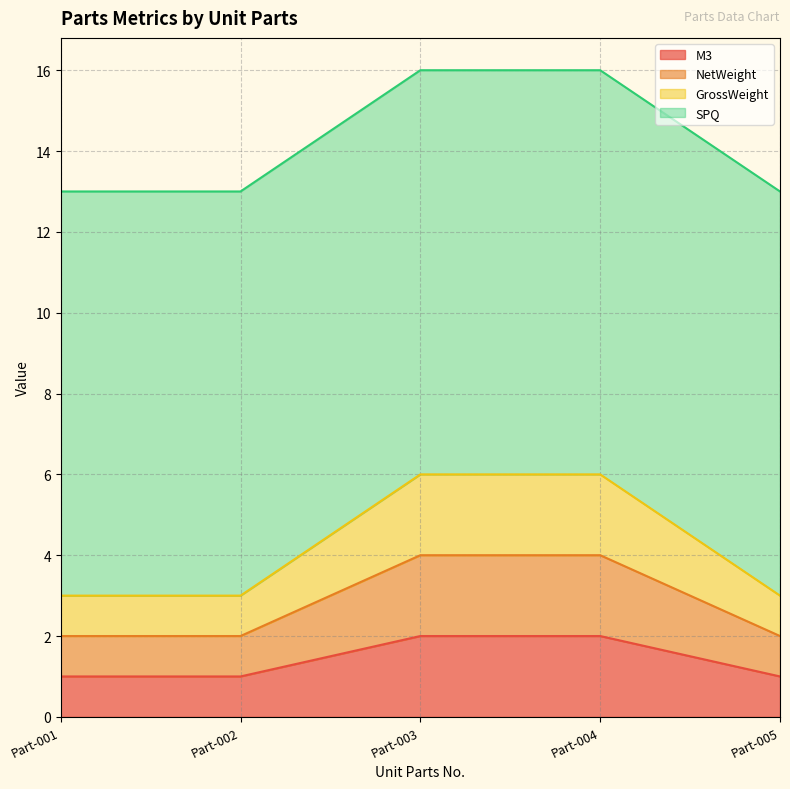

The value of NetWeight at Part-002 is 3. True or false?

False